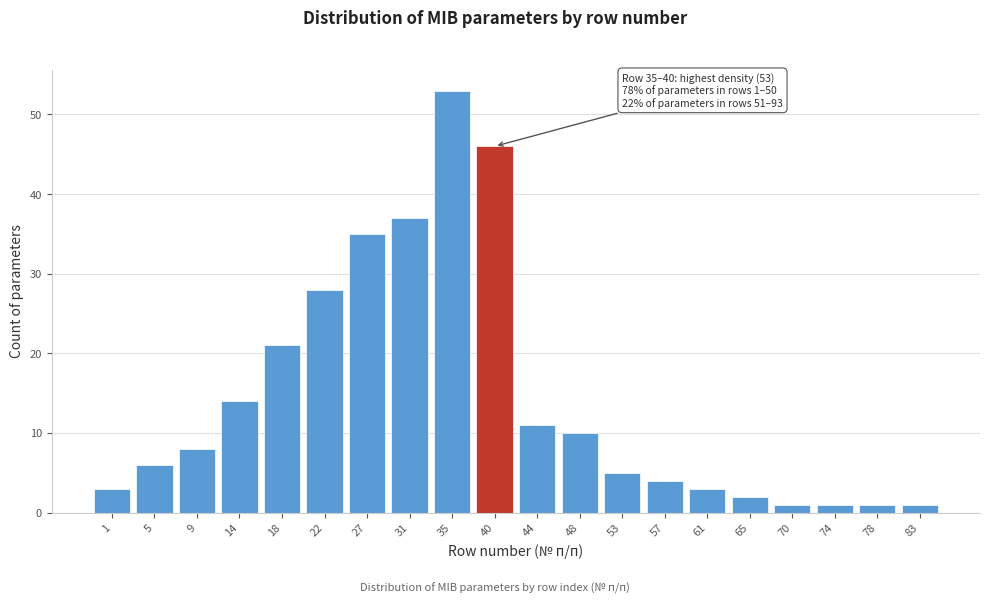

Reading left to right, extract all data points from this chart.

1=3	5=6	9=8	14=14	18=21	22=28	27=35	31=37	35=53	40=46	44=11	48=10	53=5	57=4	61=3	65=2	70=1	74=1	78=1	83=1